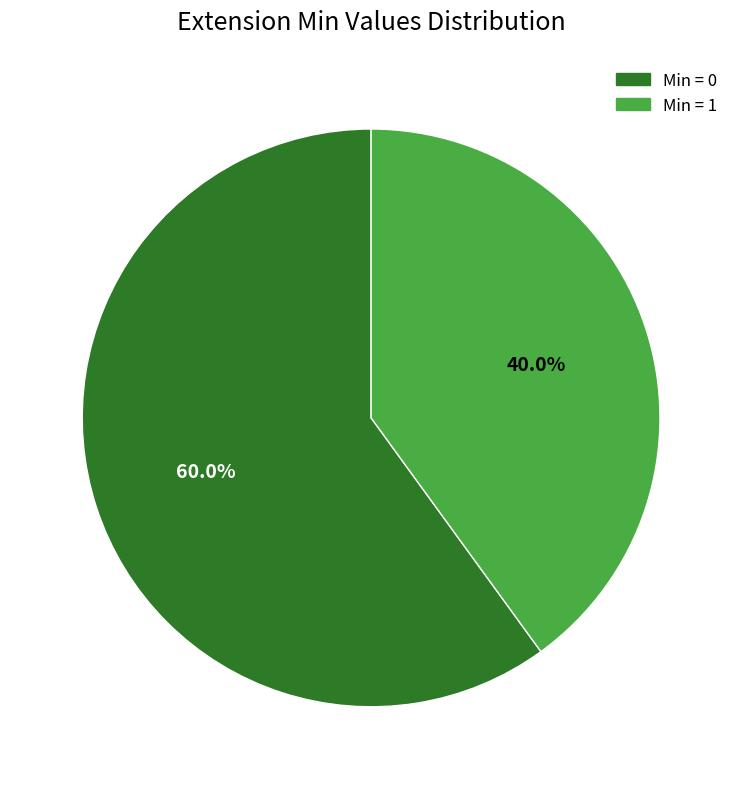

Is there any slice that represents more than half of the pie?

Yes